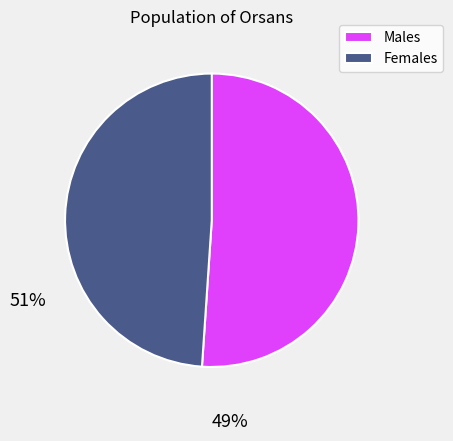

What is the largest slice in the pie chart?

Males